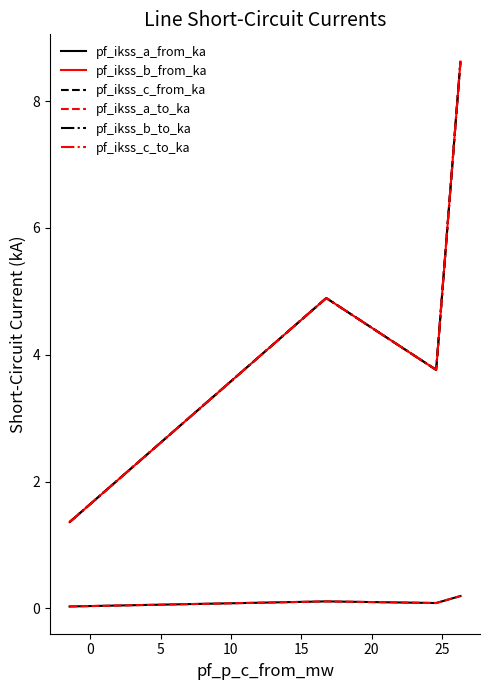

Is this an area chart (filled region under the line)?

No